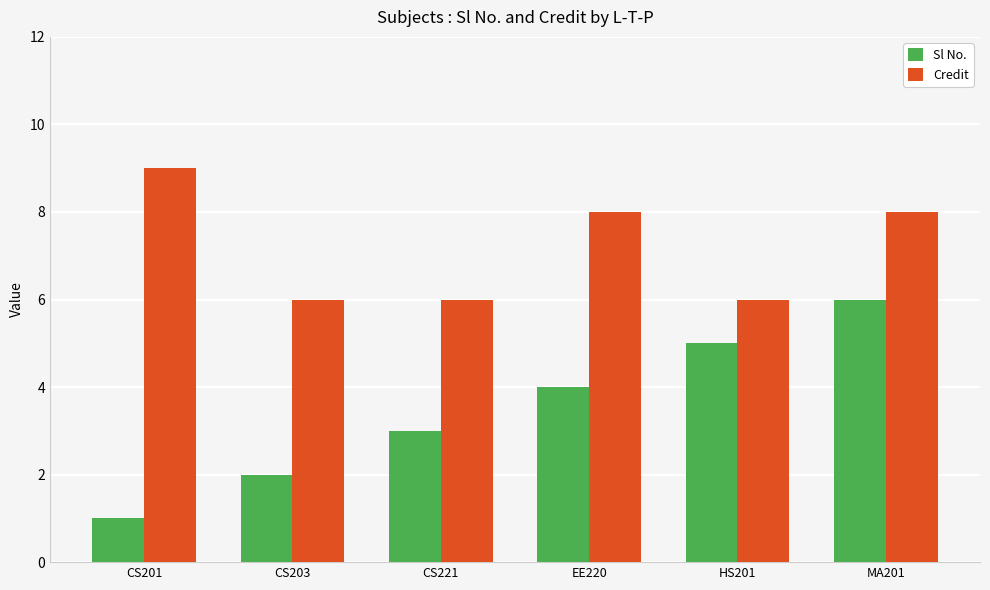

Is the value of Sl No. at EE220 greater than the value of Credit at CS201?

No